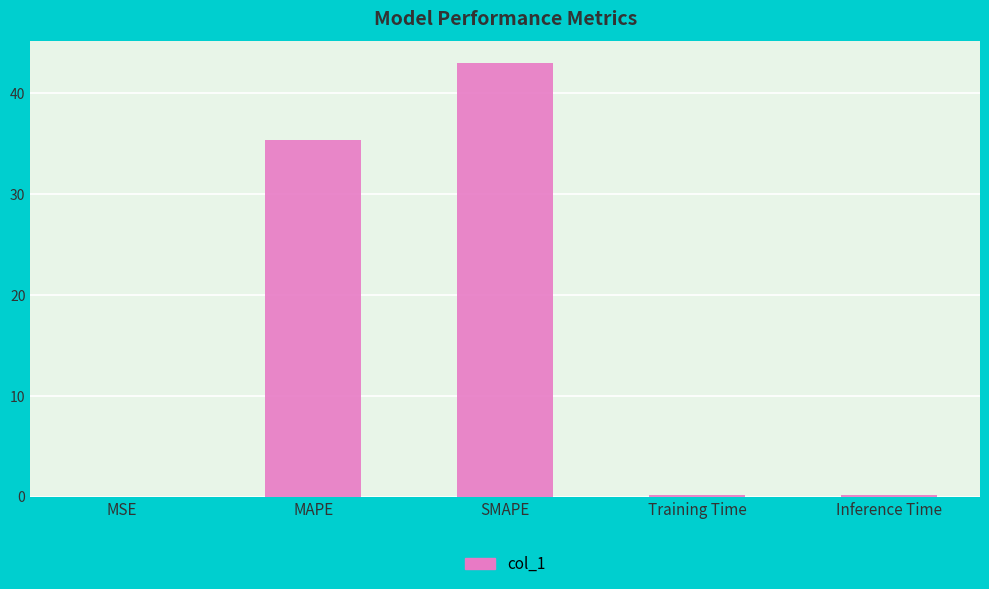

What is the sum of all values?

78.7